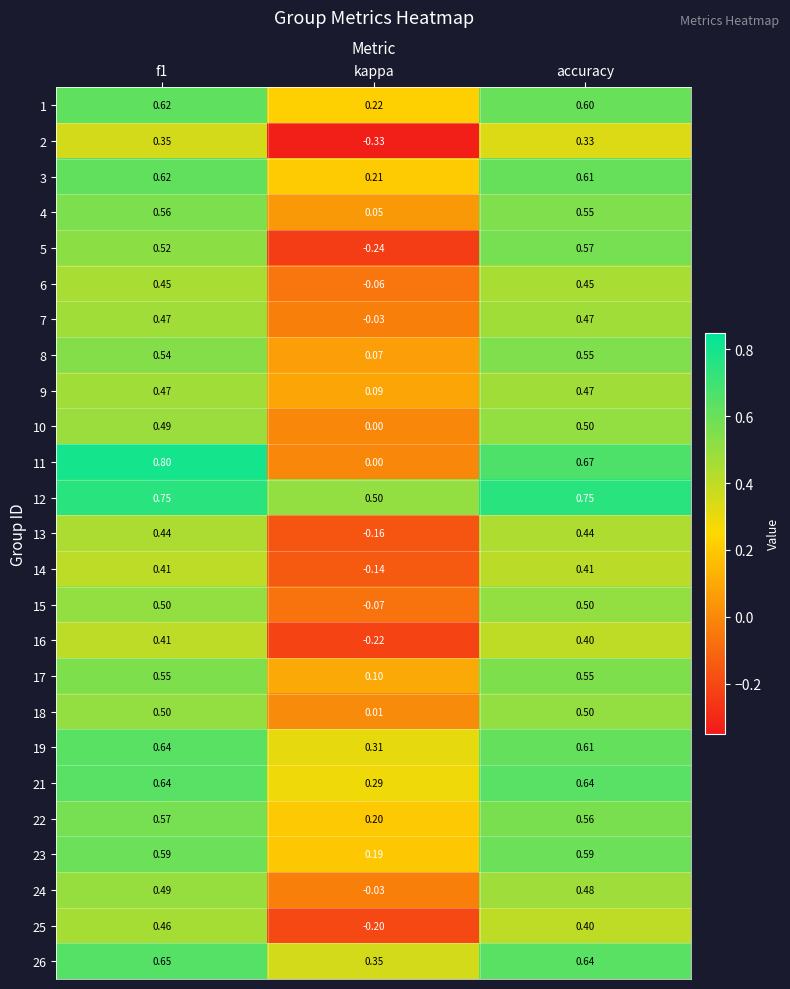

At how many categories does at least one series exceed 0?

3